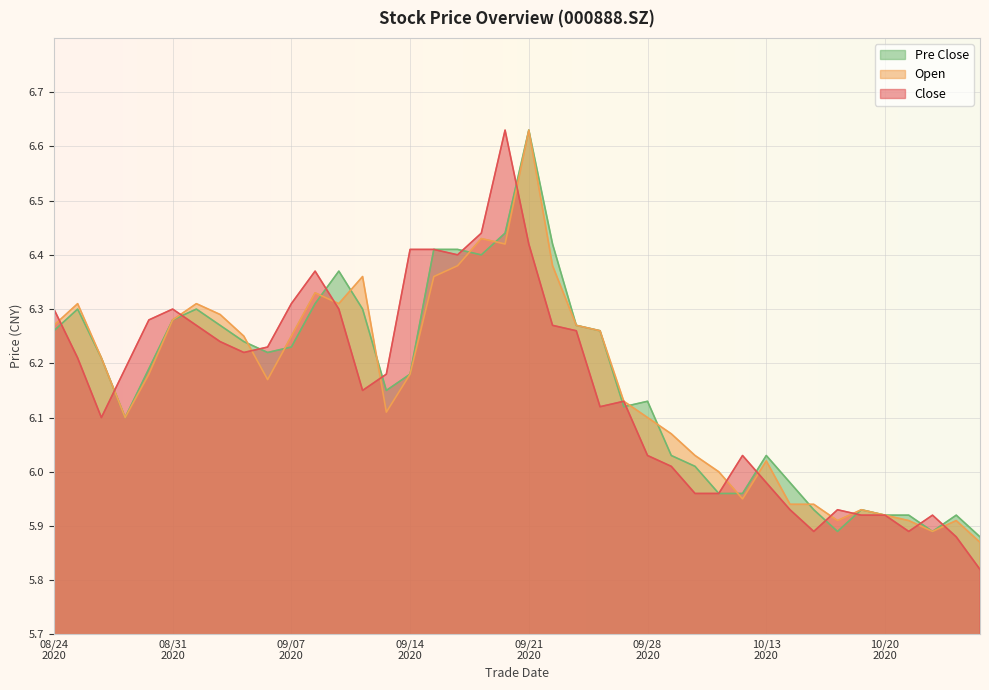

Between which two adjacent categories do open and close first intersect?

20200824 and 20200825